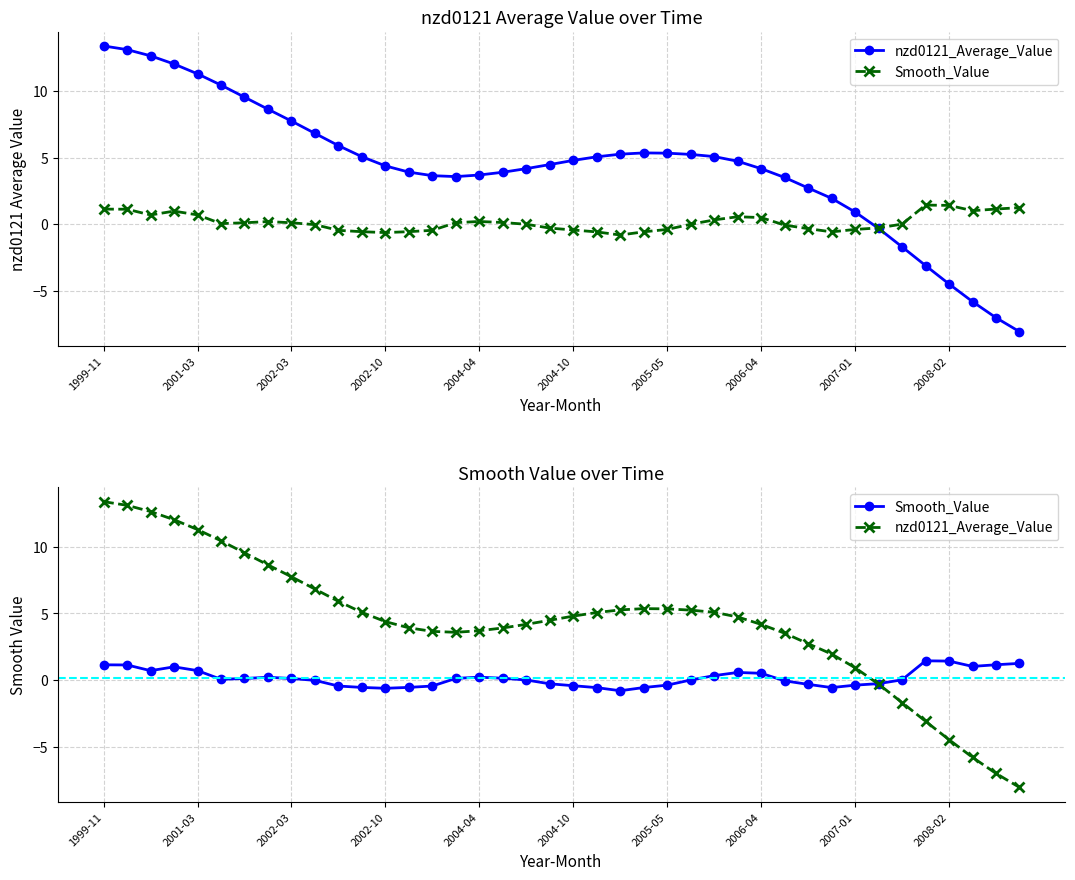

At which label does nzd0121_Average_Value first exceed 4?

1999-11